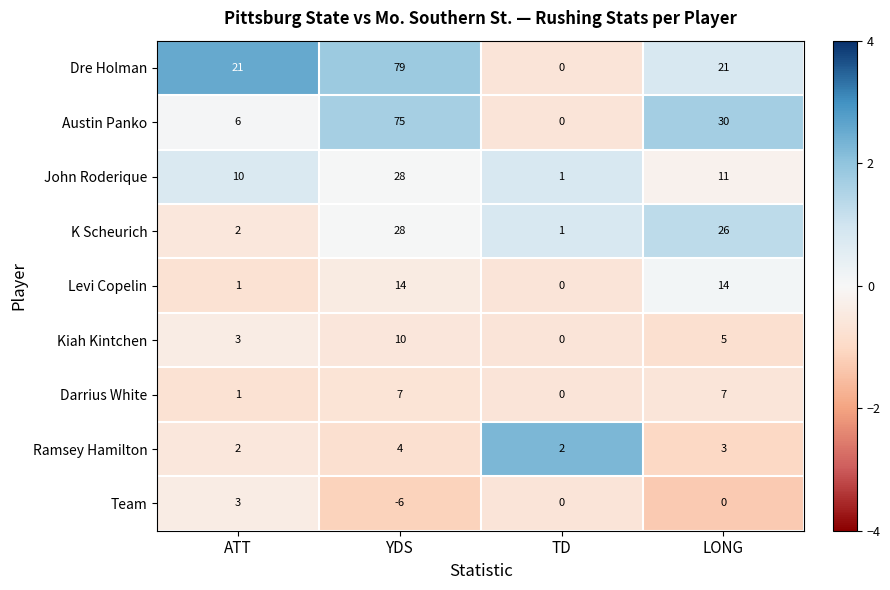

What is the difference between the maximum and minimum values in the Dre Holman series?

79